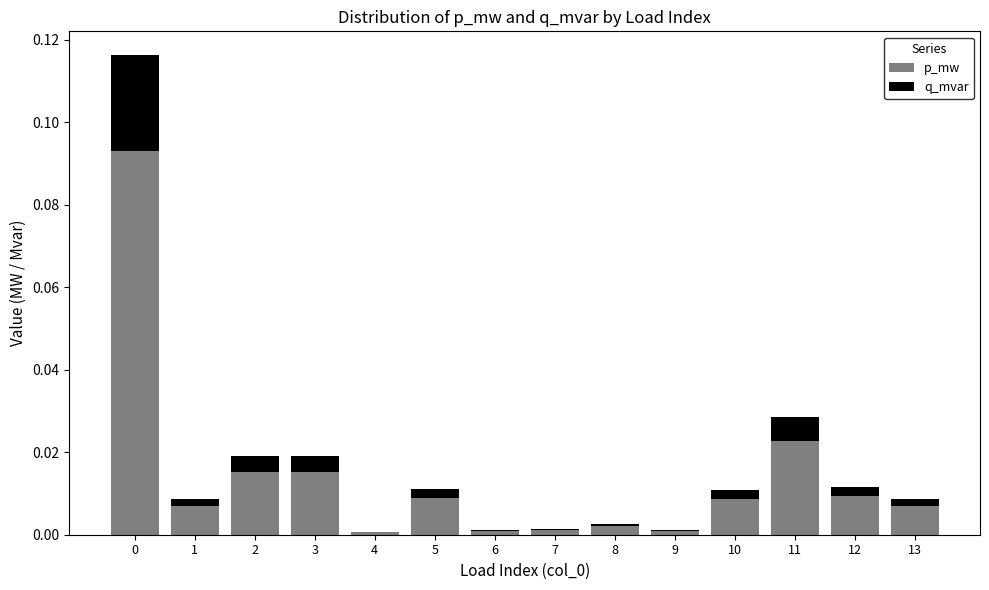

The p_mw series shows 0.0 at 3. True or false?

True